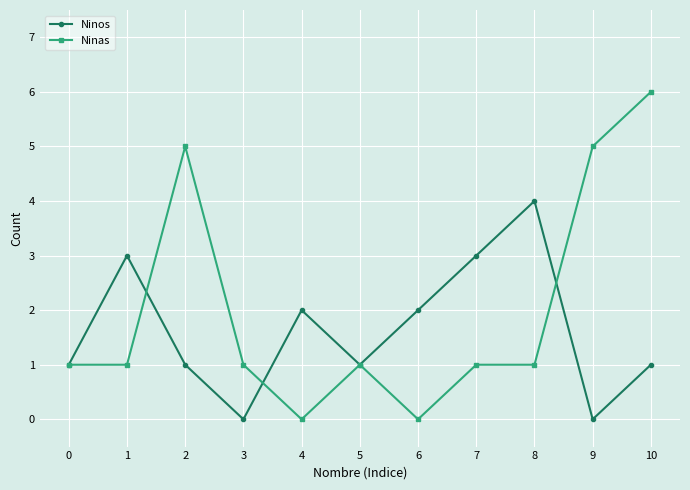

Rank the series at 4 from lowest to highest value.

Ninas, Ninos